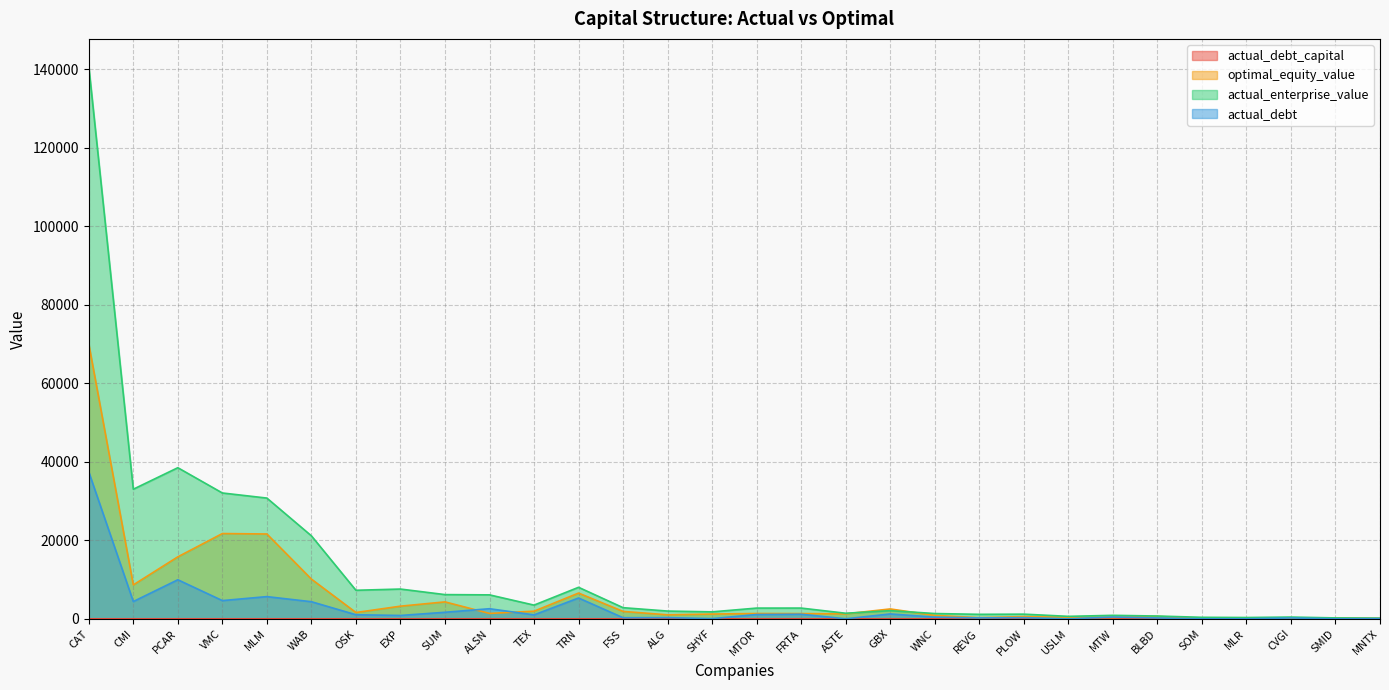

List the series in order of their peak value, lowest first.

actual_debt_capital, actual_debt, optimal_equity_value, actual_enterprise_value